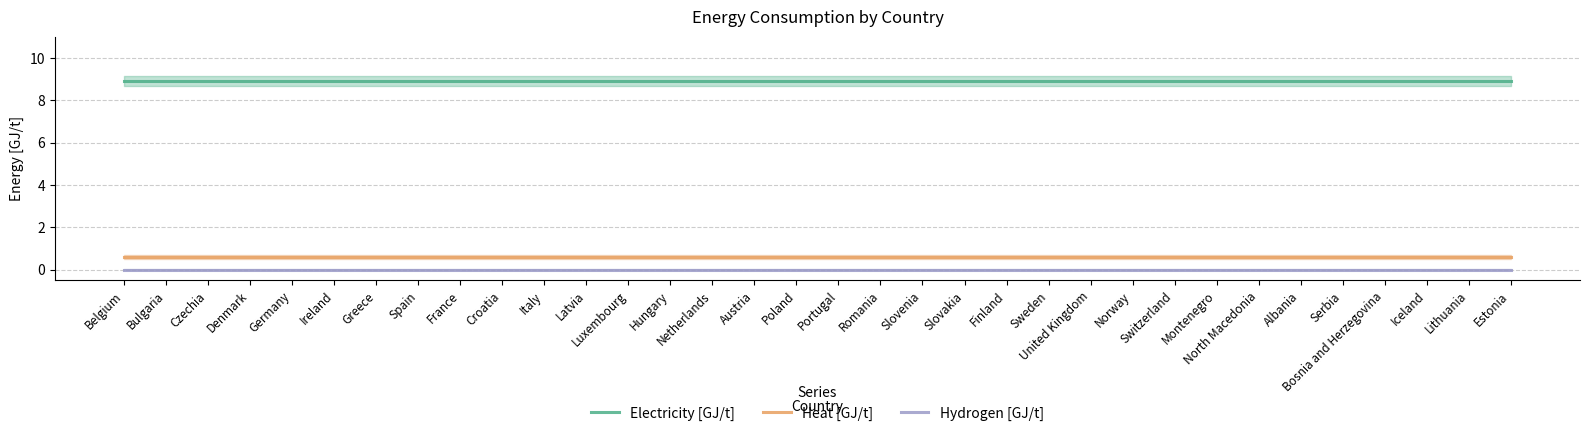

Is the value of Hydrogen [GJ/t] at Belgium greater than the value of Heat [GJ/t] at Spain?

No